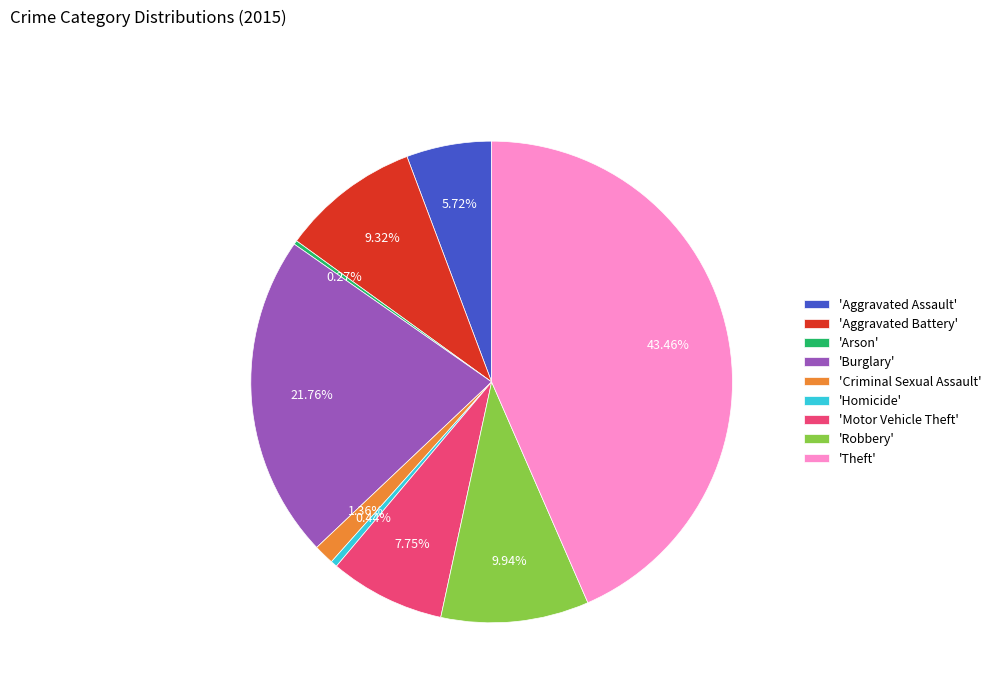

What is the ratio of the value at 'Burglary' to the value at 'Motor Vehicle Theft'?

2.8